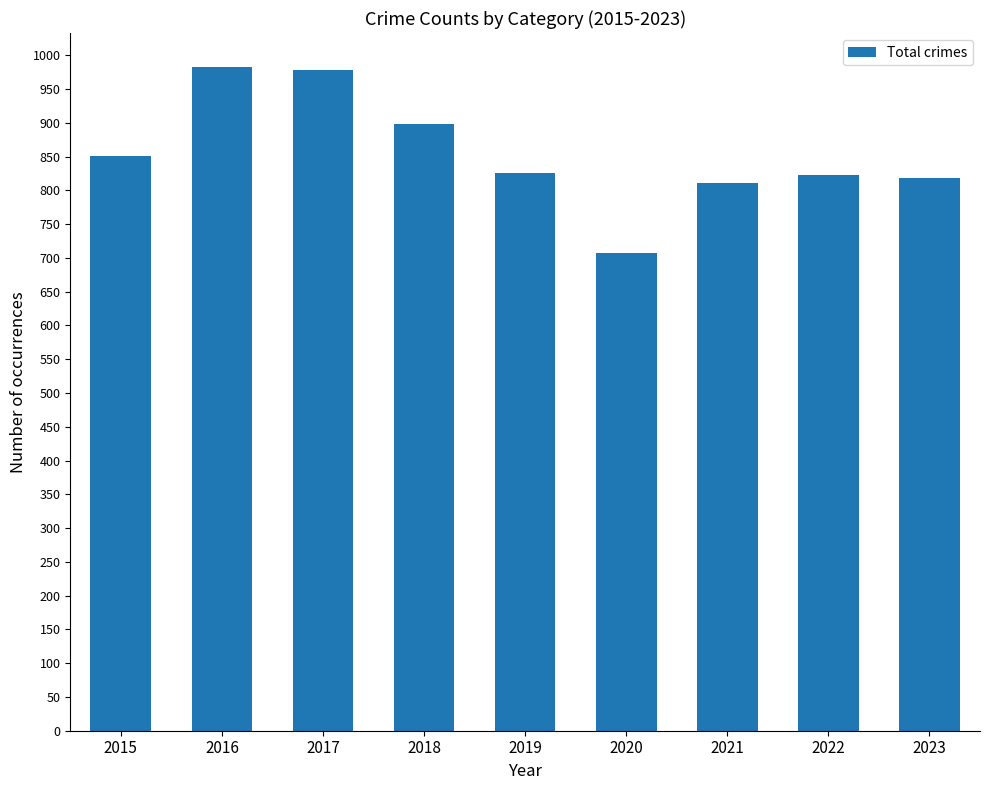

Is it true that the value at 2019 is 826?

True